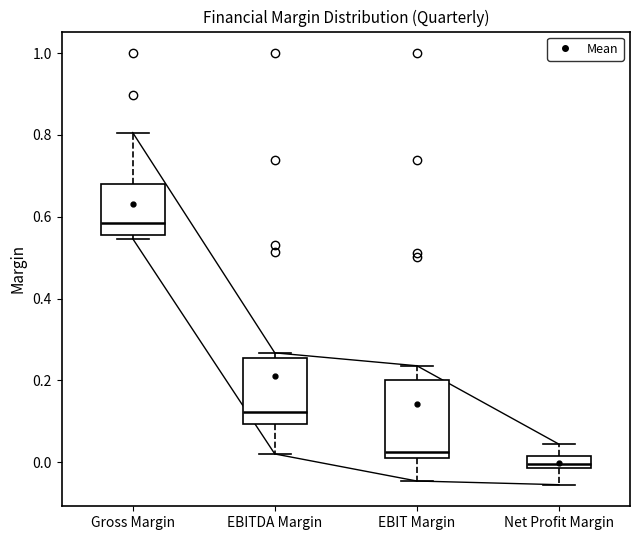

Which box's median line is the highest?

Gross Margin